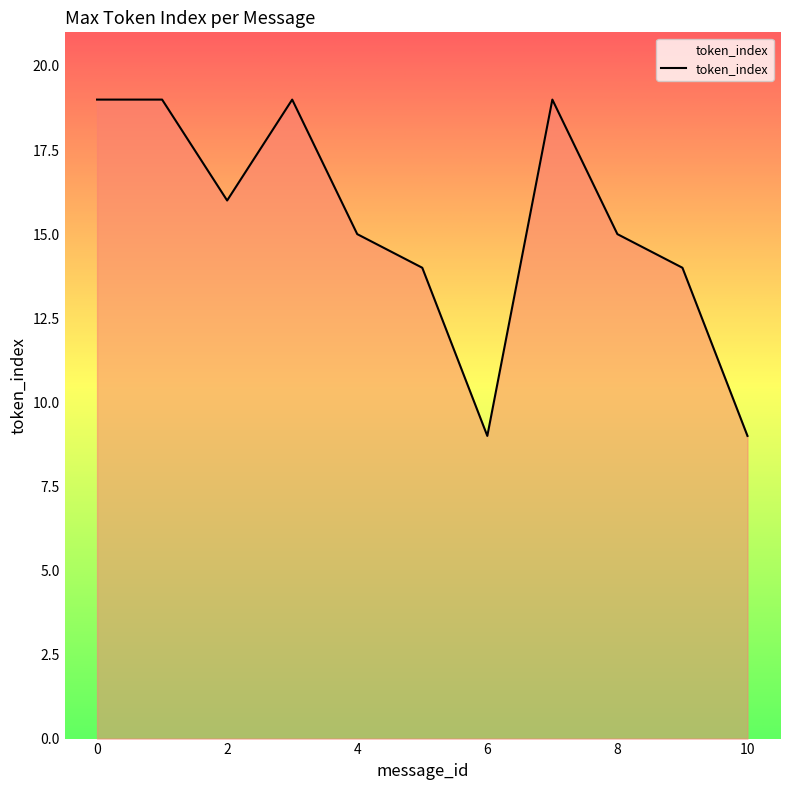

What is the greatest value displayed?

19